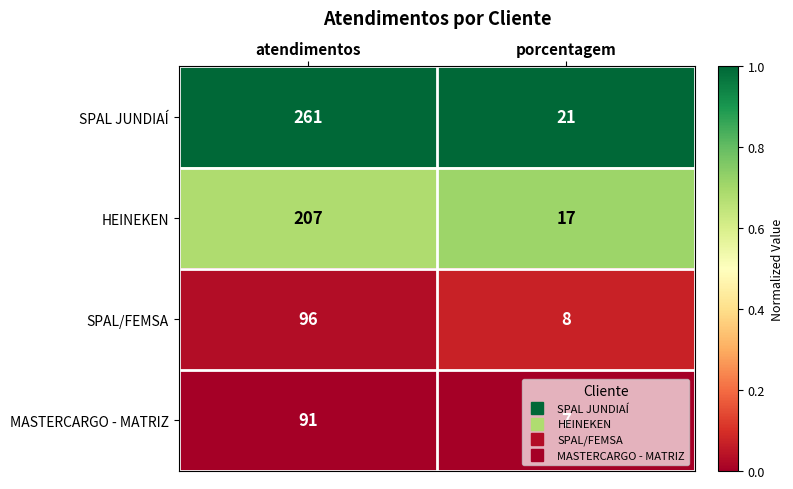

Rank the series at atendimentos from lowest to highest value.

MASTERCARGO - MATRIZ, SPAL/FEMSA, HEINEKEN, SPAL JUNDIAÍ